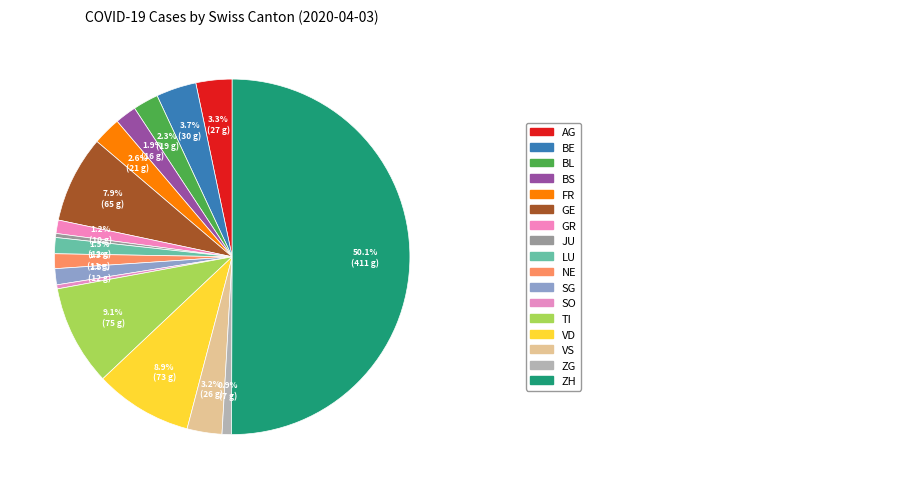

Does any single category account for the majority?

Yes